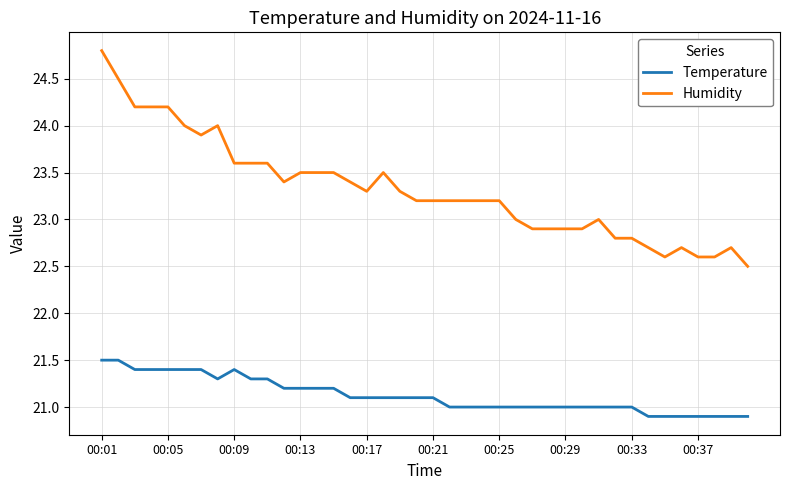

Rank the series by their average value, from highest to lowest.

Humidity, Temperature